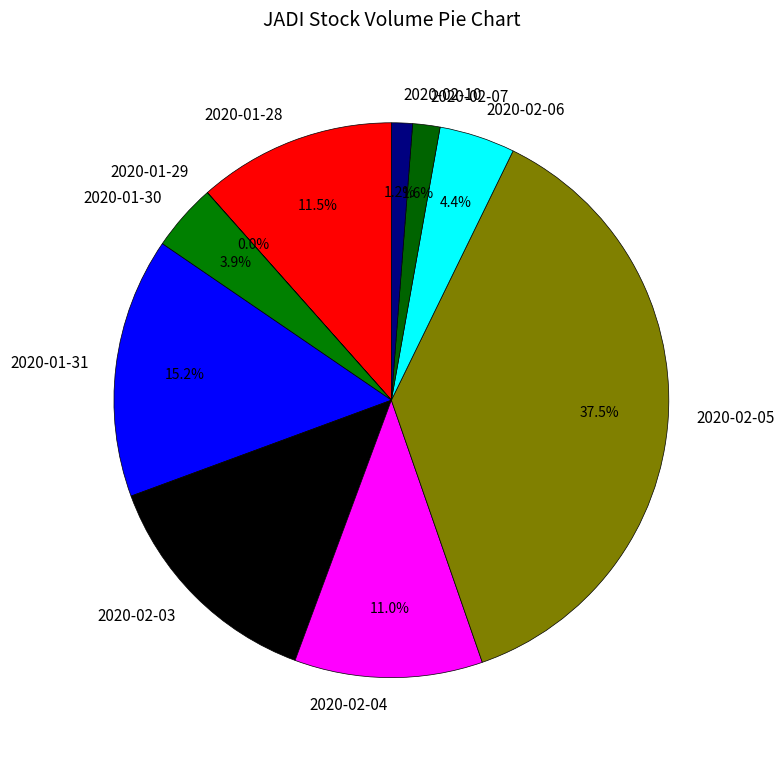

Is there any slice that represents more than half of the pie?

No